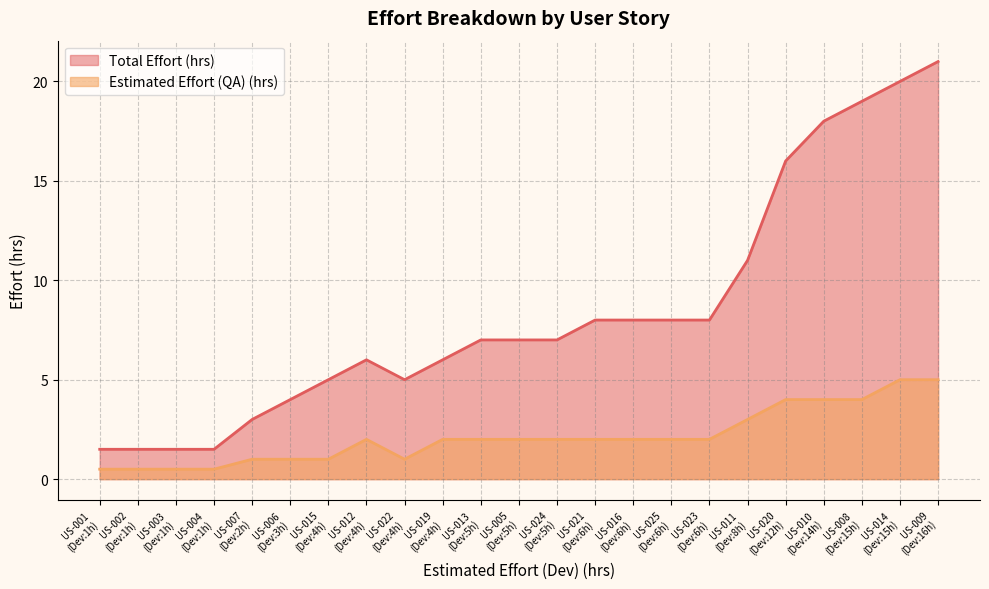

Does the chart display data point markers on the line(s)?

No